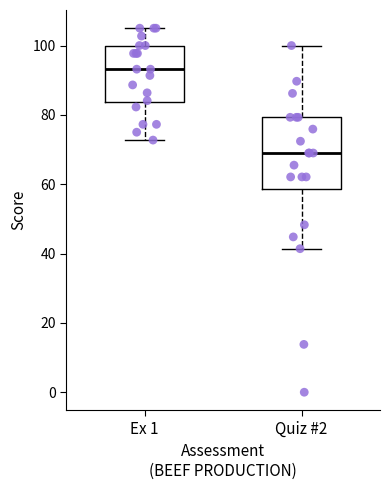

Comparing the boxes themselves (not the whiskers), which one is the tallest?

Quiz #2